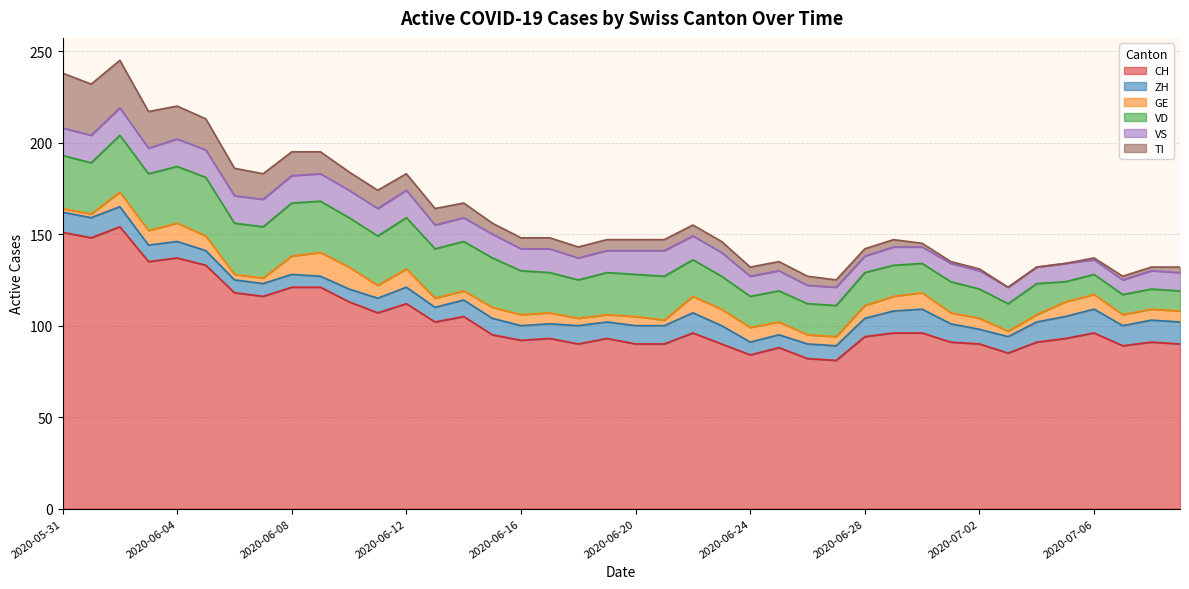

What is the total value across all series at 2020-06-26?

127